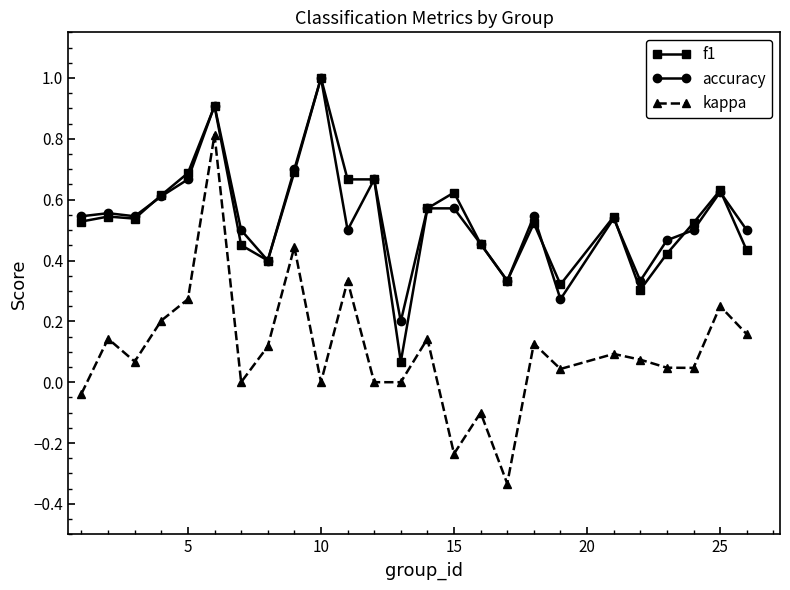

What are all the series names shown in the legend?

f1, accuracy, kappa